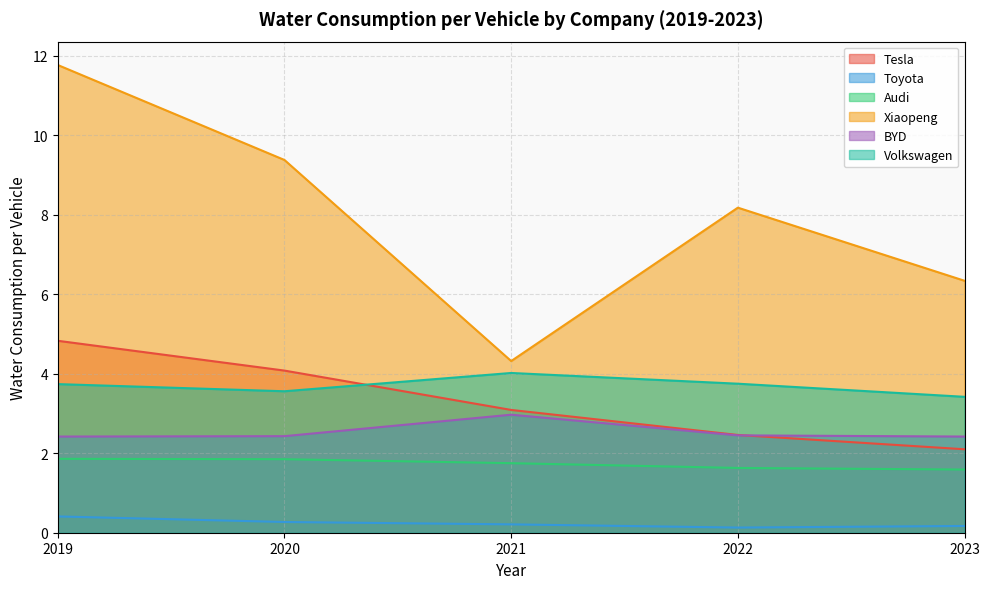

True or false: BYD and Audi cross at least once.

False